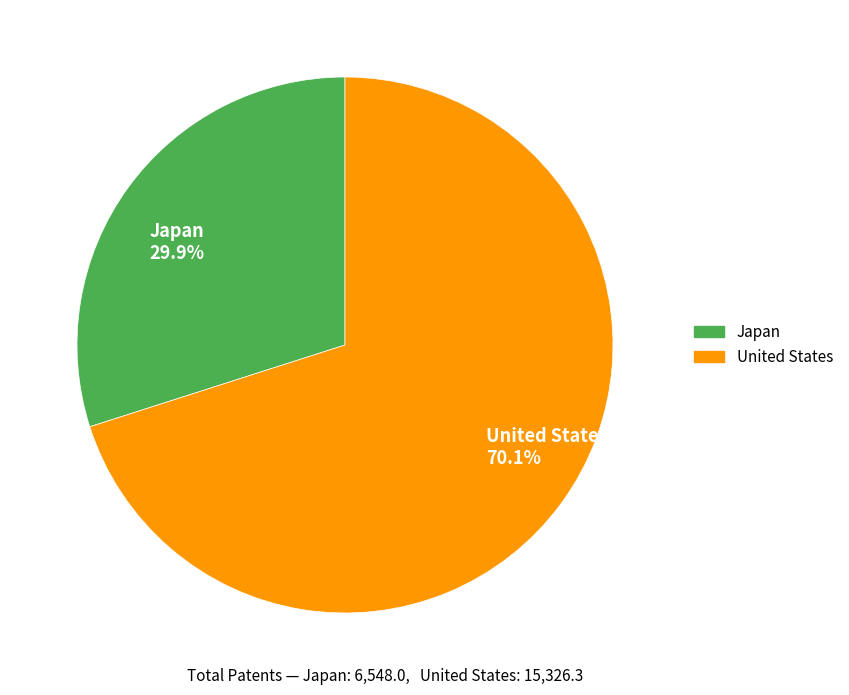

Is Japan the majority of the pie?

No